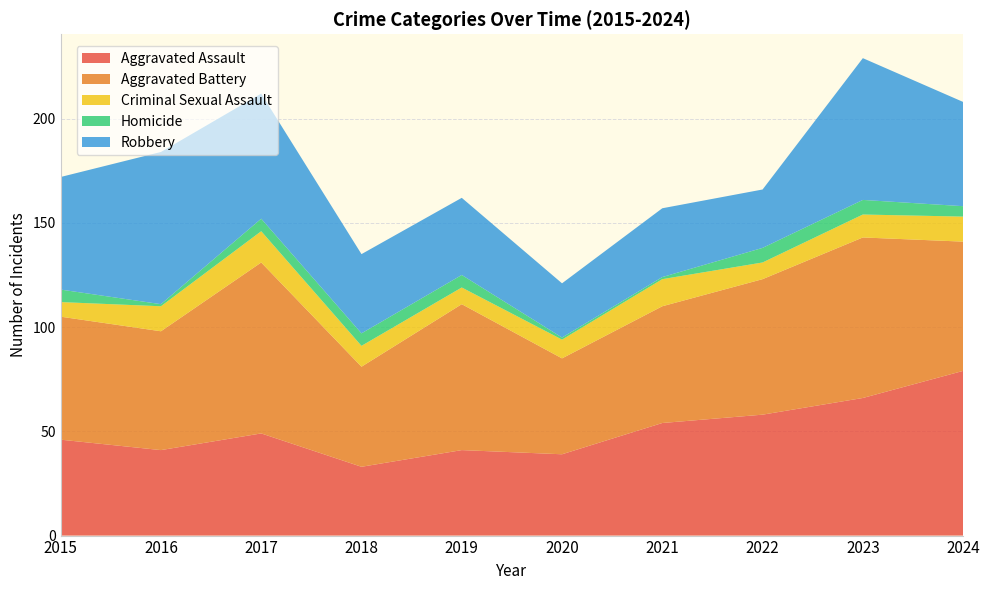

Reading right to left, what are all the values shown in this chart?

Aggravated Assault: 2024=79	2023=66	2022=58	2021=54	2020=39	2019=41	2018=33	2017=49	2016=41	2015=46
Aggravated Battery: 2024=62	2023=77	2022=65	2021=56	2020=46	2019=70	2018=48	2017=82	2016=57	2015=59
Criminal Sexual Assault: 2024=12	2023=11	2022=8	2021=13	2020=9	2019=8	2018=10	2017=15	2016=12	2015=7
Homicide: 2024=5	2023=7	2022=7	2021=1	2020=1	2019=6	2018=6	2017=6	2016=1	2015=6
Robbery: 2024=50	2023=68	2022=28	2021=33	2020=26	2019=37	2018=38	2017=60	2016=73	2015=54